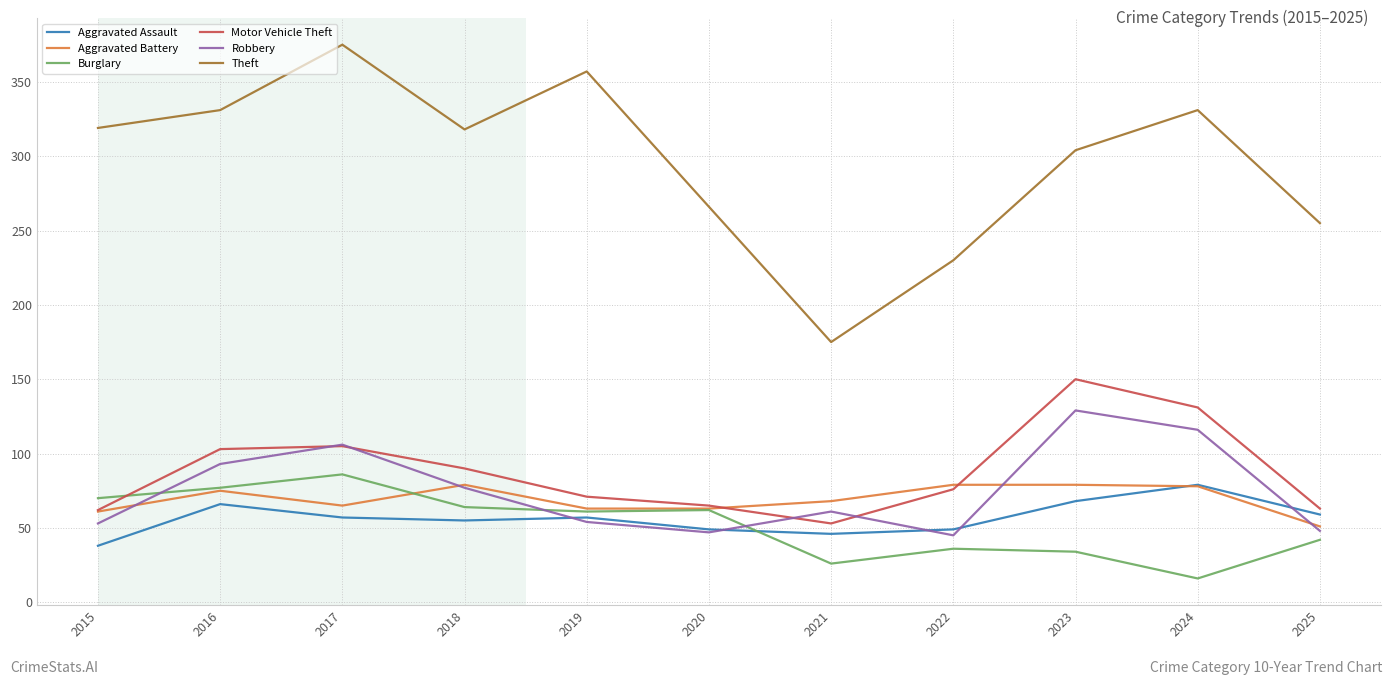

Which series has the largest total across all categories?

Theft